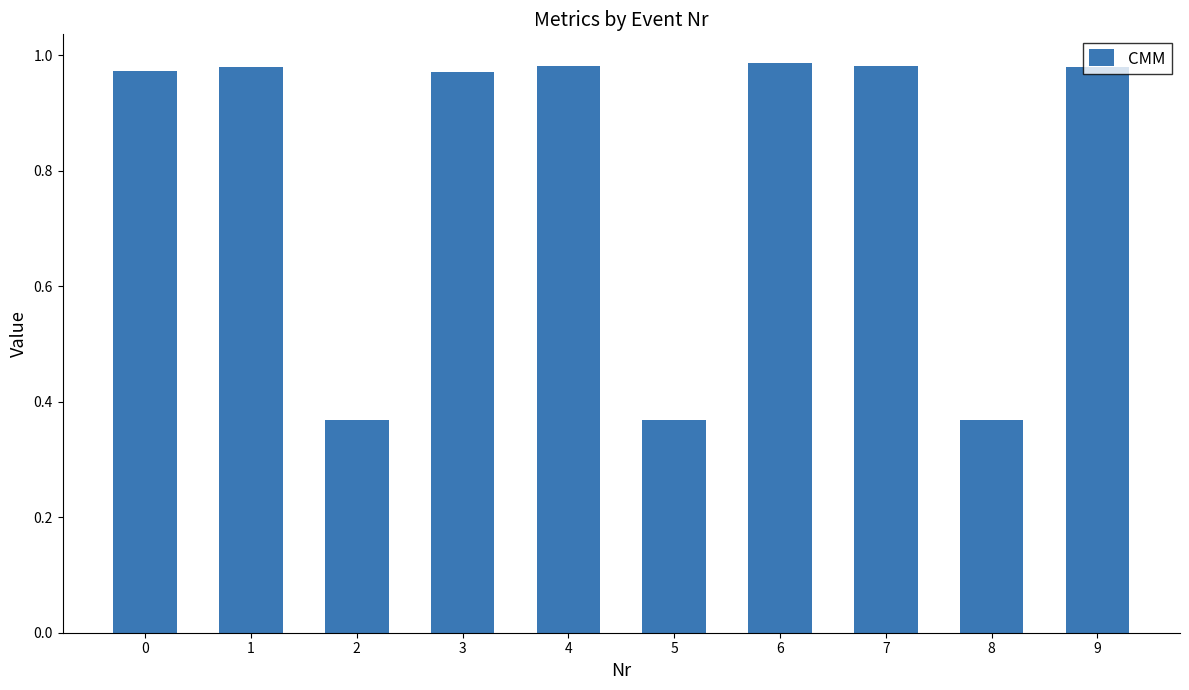

The value at 0 is 1.7. True or false?

False